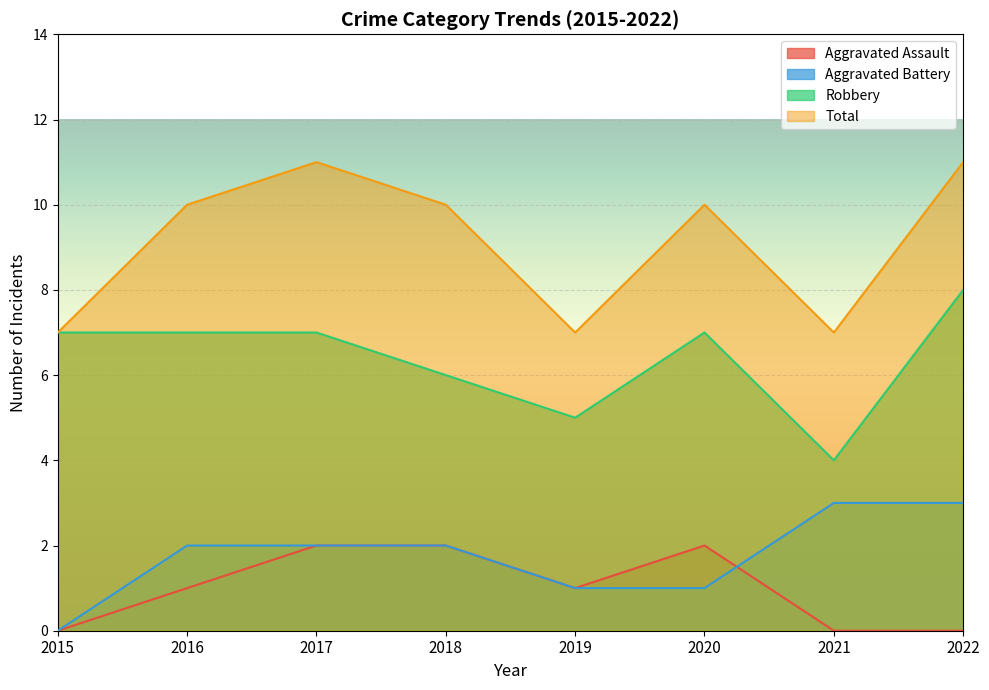

Which category has the highest value across all series?

2017